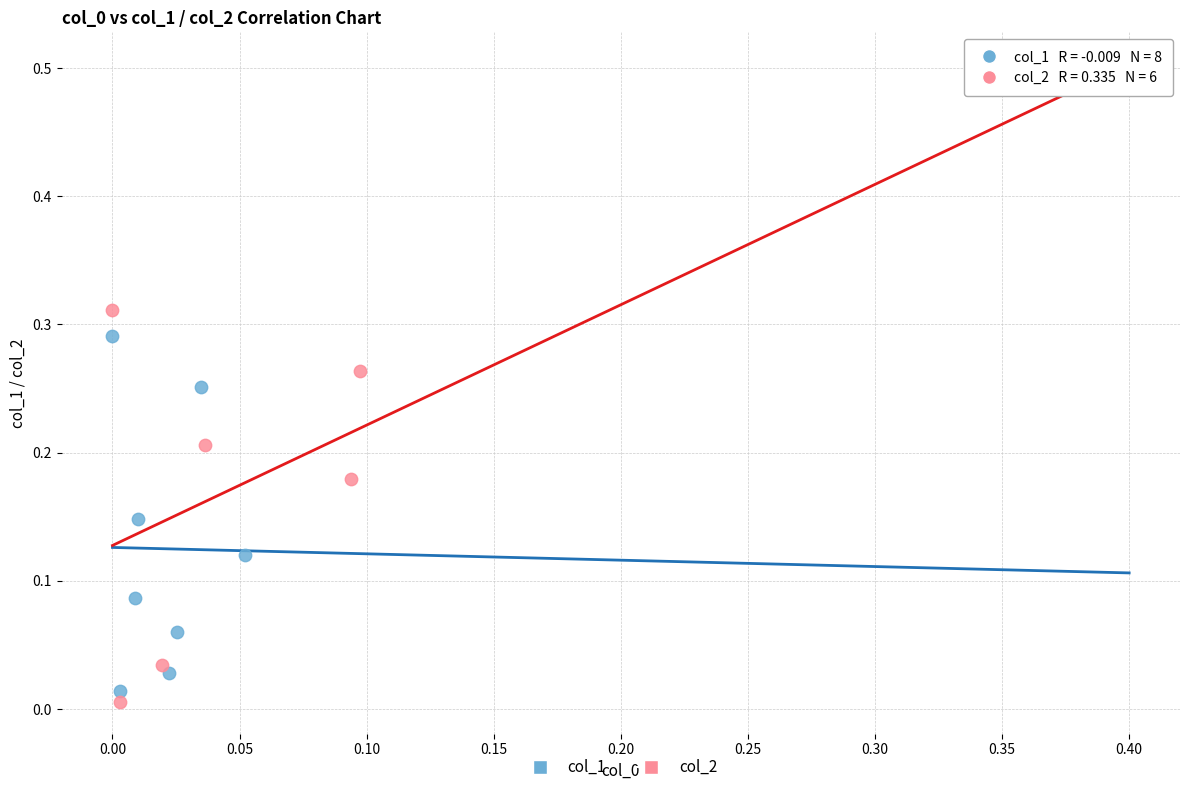

Which series has the widest spread of Y values?

col_2